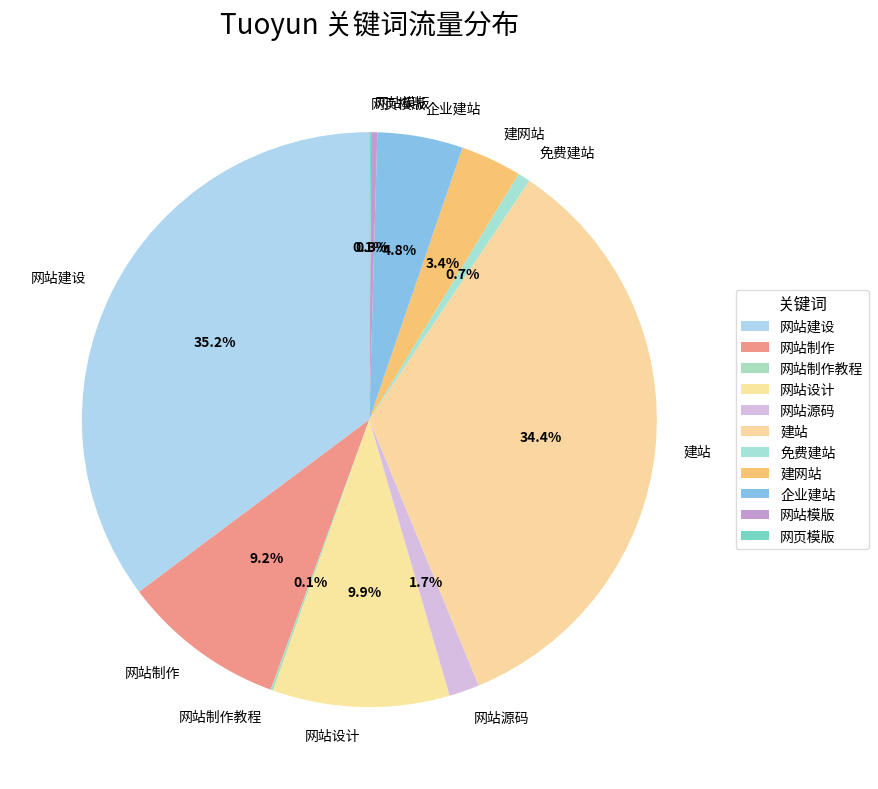

To the nearest percent, what is the difference between the largest and smallest slice percentages?

35%